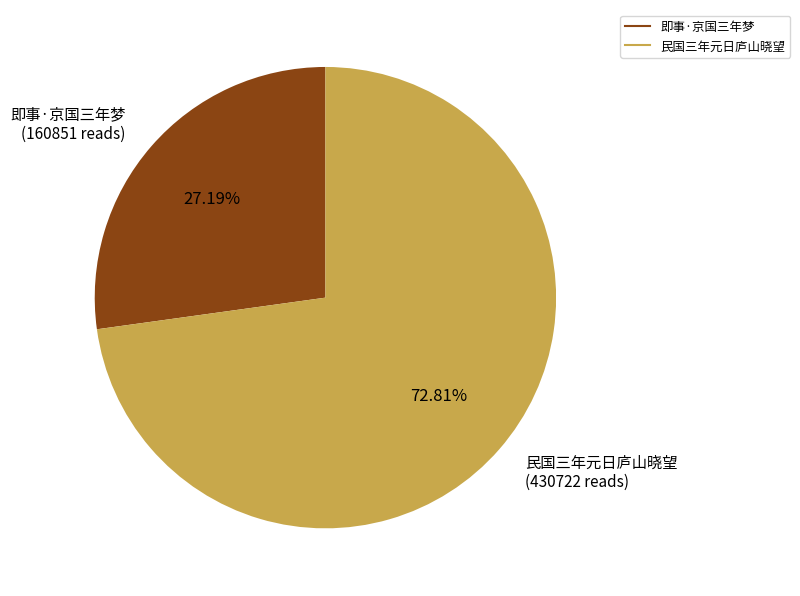

Which slice represents more than half of the pie?

民国三年元日庐山晓望